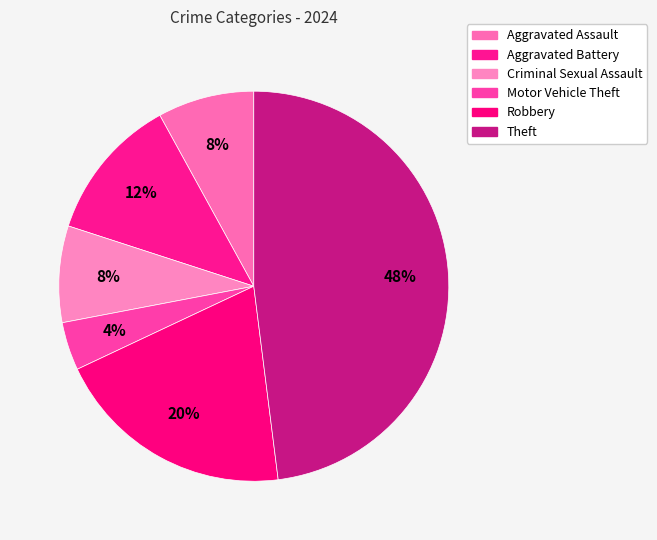

How many segments does this pie chart have?

6